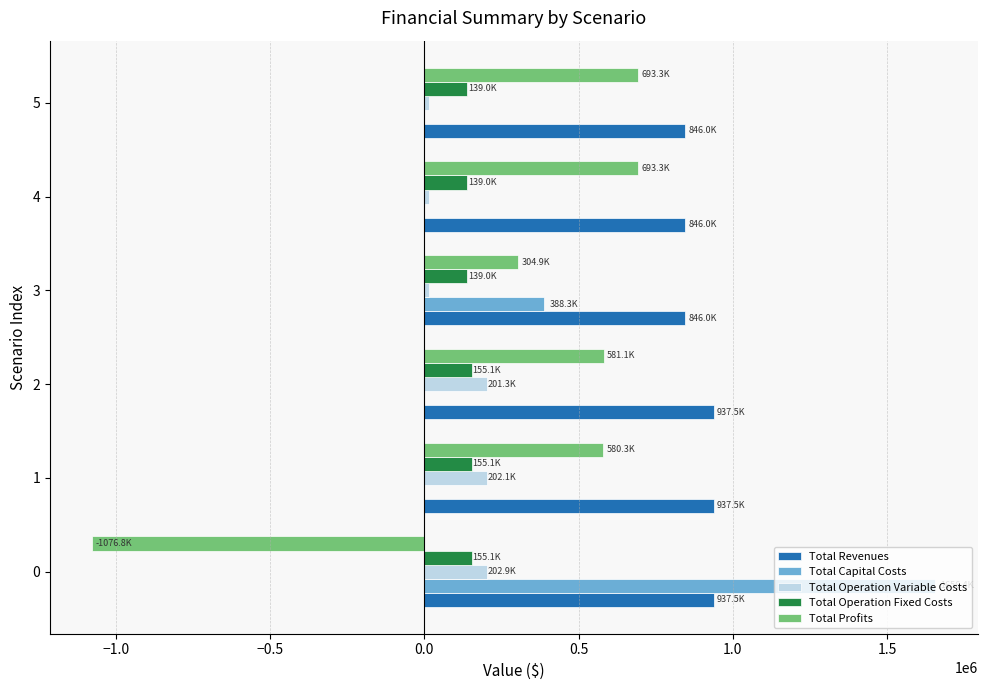

Which series has the largest total across all categories?

Total Revenues